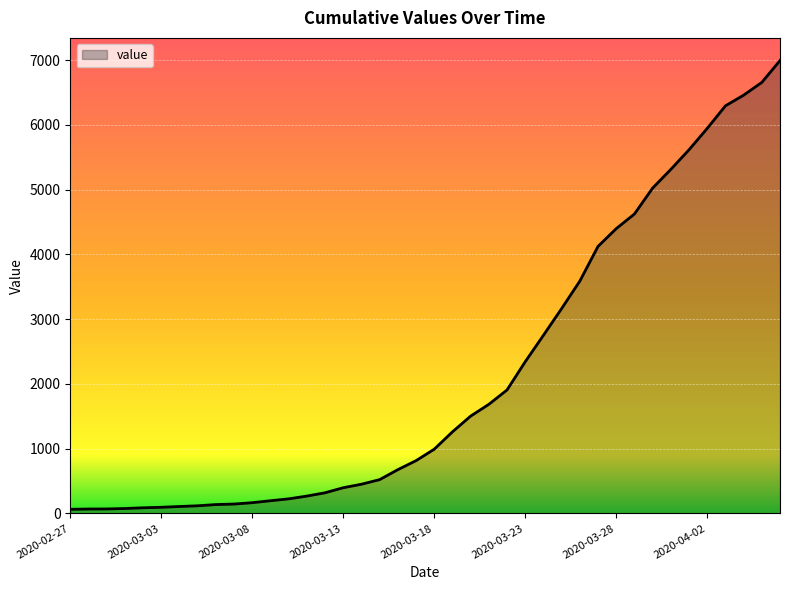

What is the greatest value displayed?

6994